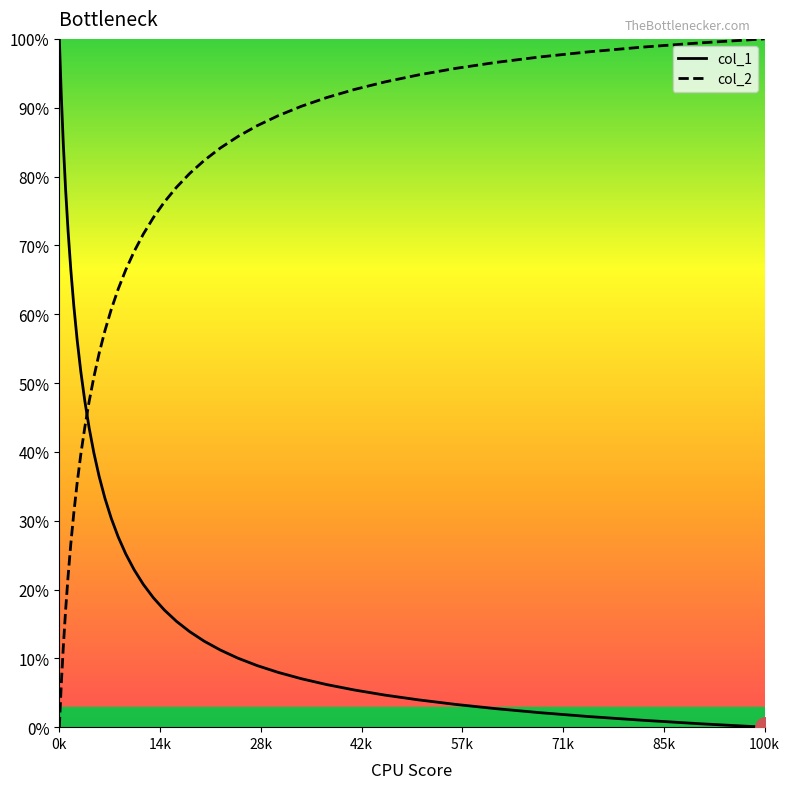

How many data points in col_1 are above 18?

20